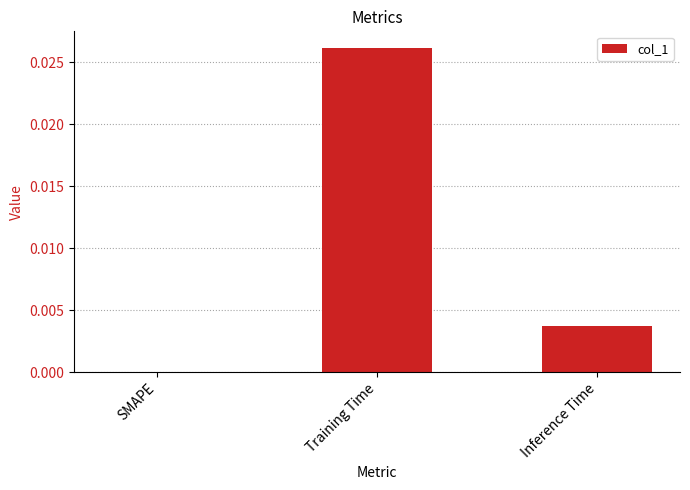

At which category does the chart reach its peak across all series?

Training Time